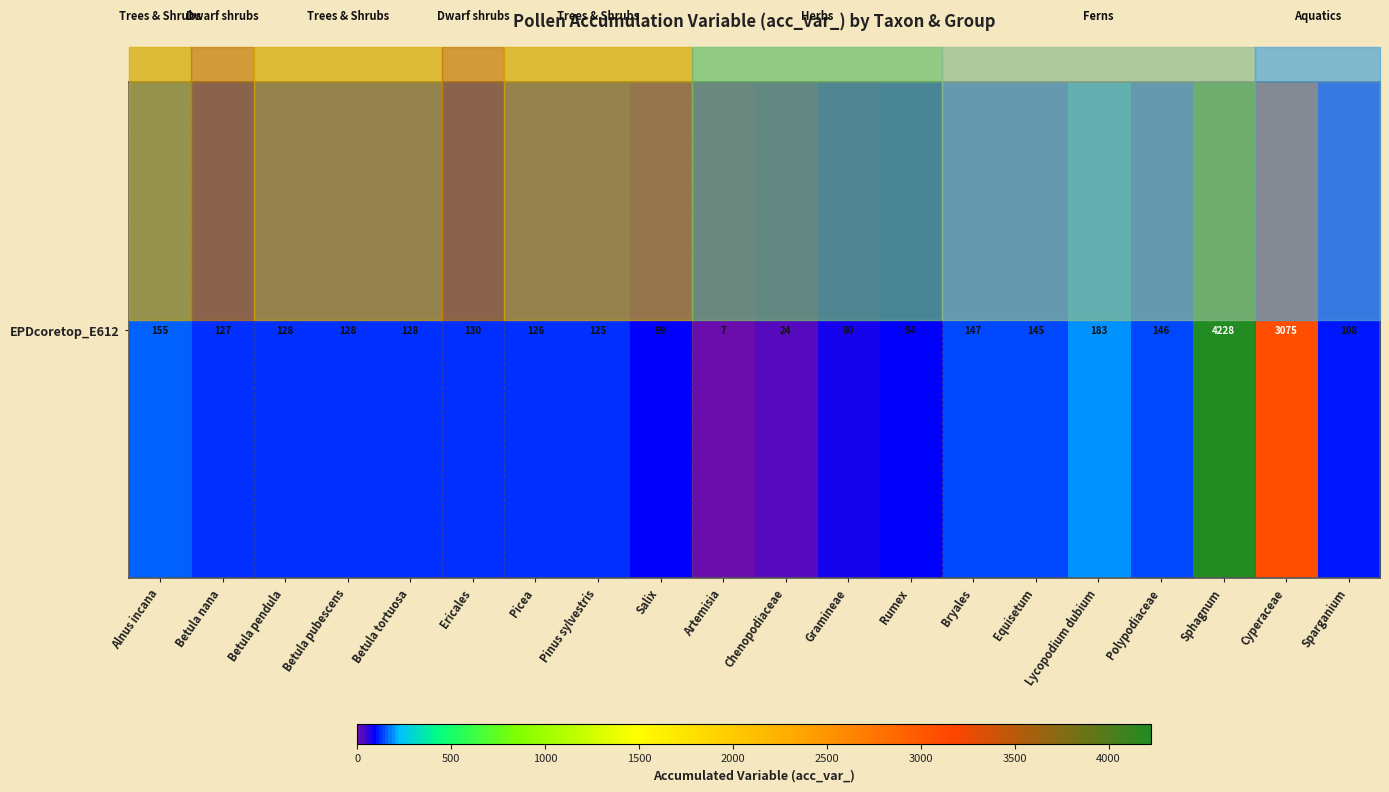

At which label does the data first exceed 128?

Alnus incana